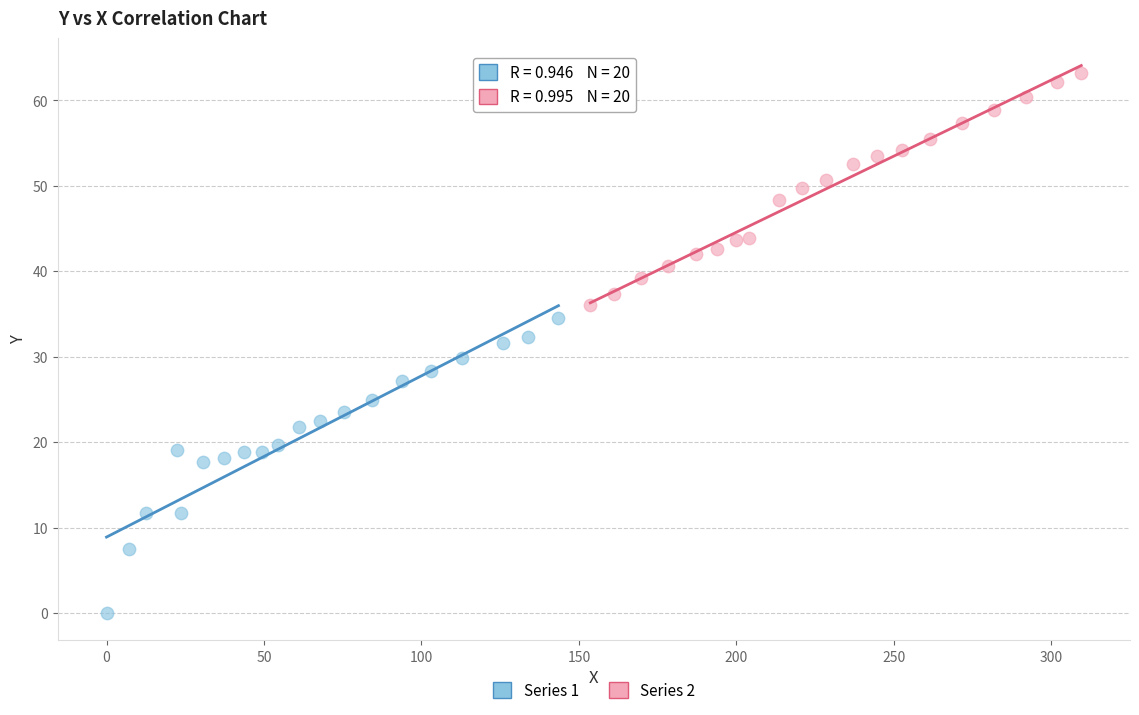

Which series reaches the minimum Y coordinate?

Series 1